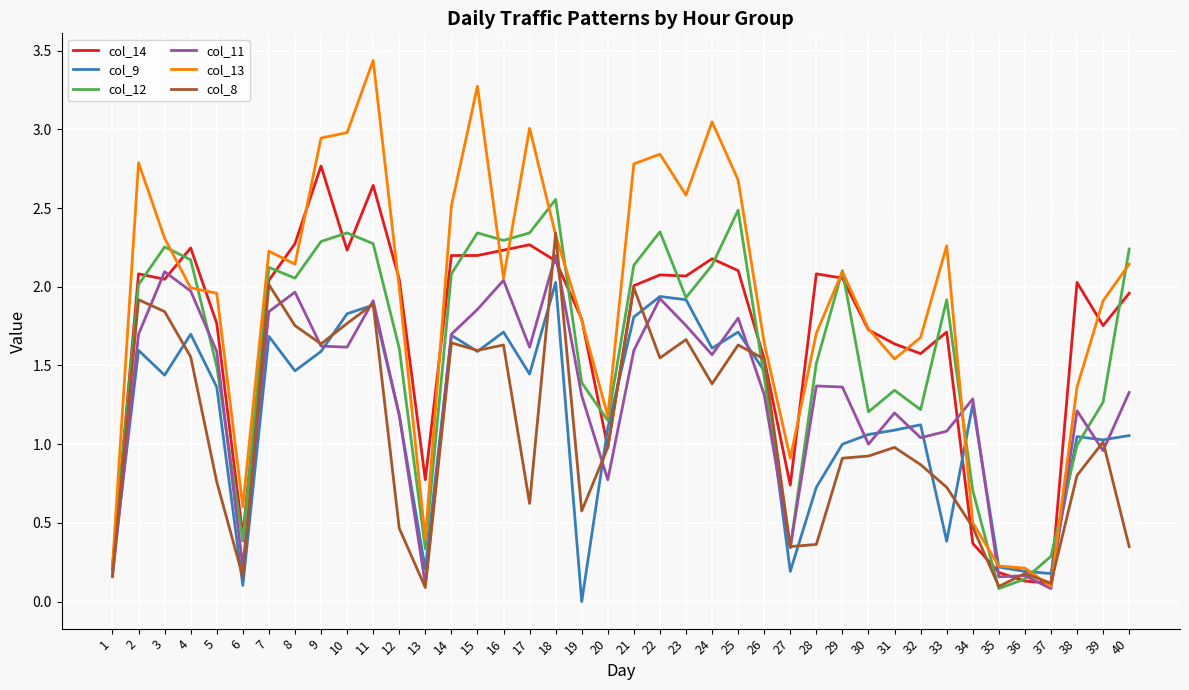

At which label is col_14 closest to 1?

20